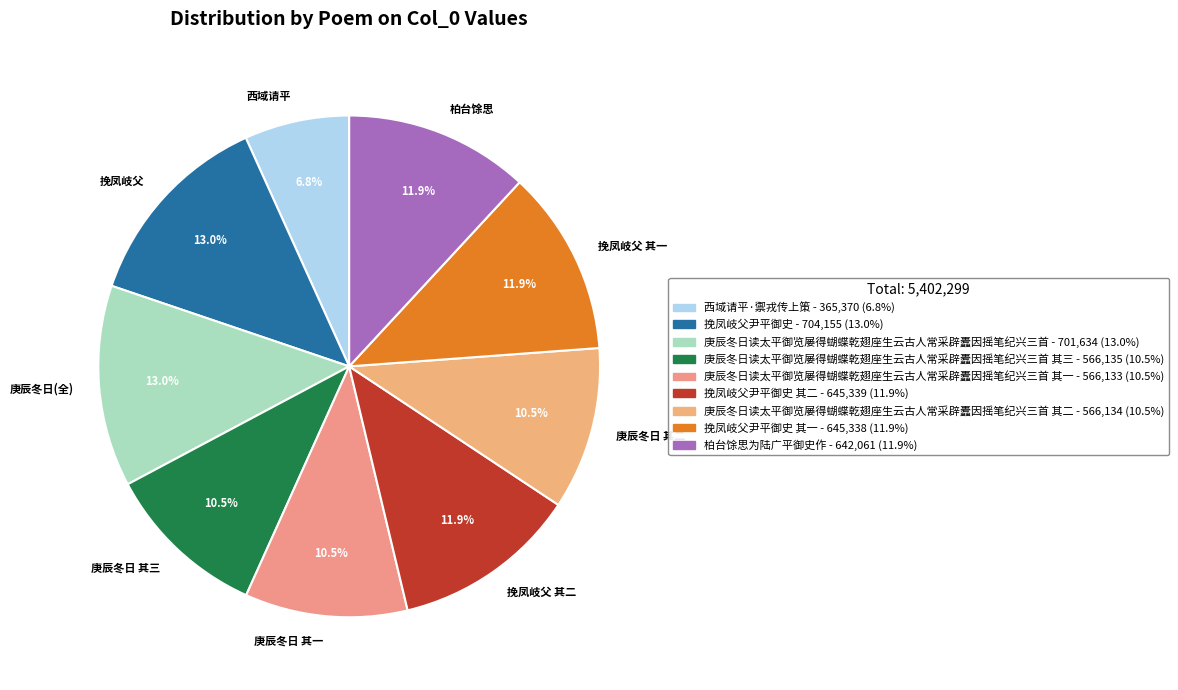

Do 挽凤岐父 and 庚辰冬日(全) together represent more than half of the pie?

No